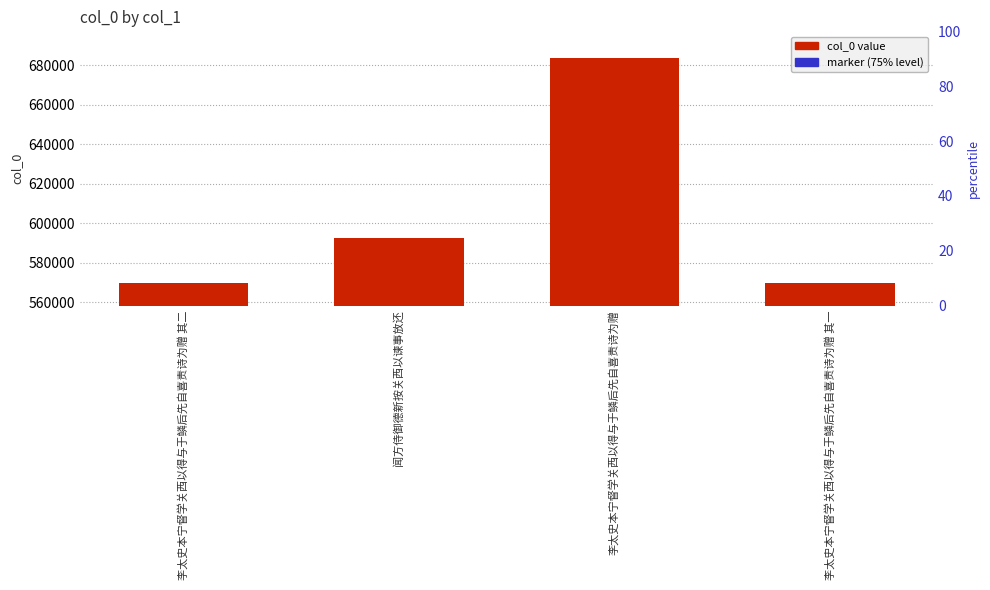

Which series reaches the maximum Y coordinate?

col_0